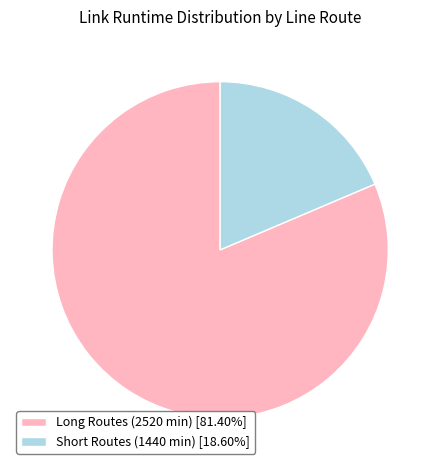

Is there any slice that represents more than half of the pie?

Yes